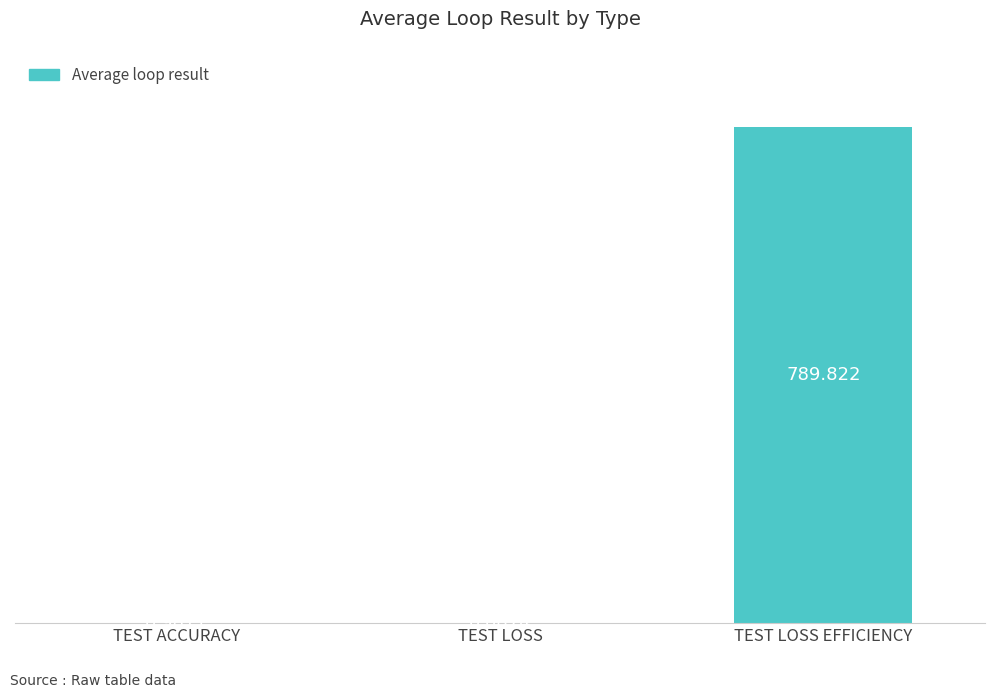

Which has a higher value, TEST LOSS EFFICIENCY or TEST ACCURACY?

TEST LOSS EFFICIENCY